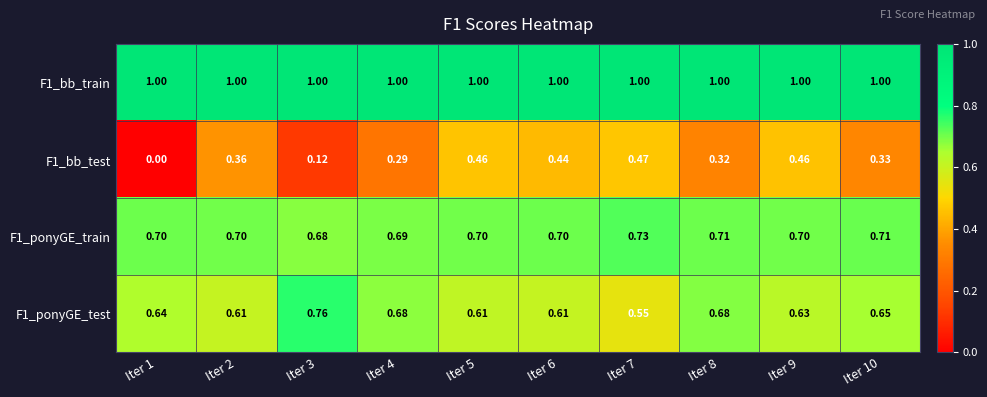

Is the value of F1_ponyGE_test at Iter 6 greater than the value of F1_bb_train at Iter 6?

No